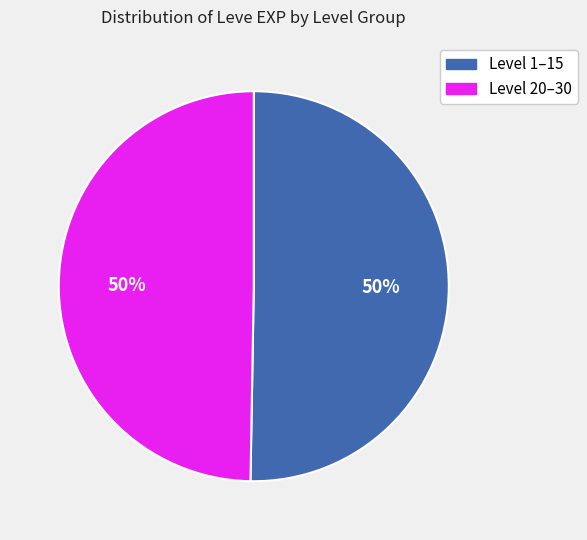

To the nearest percent, what is the average slice percentage?

50%